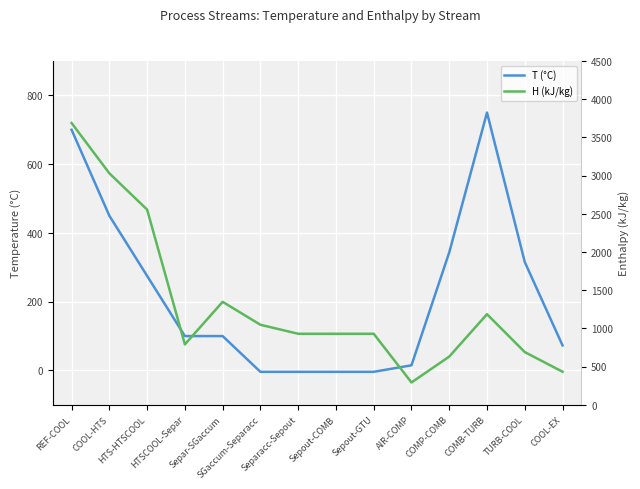

Count the number of categories in the chart.

14